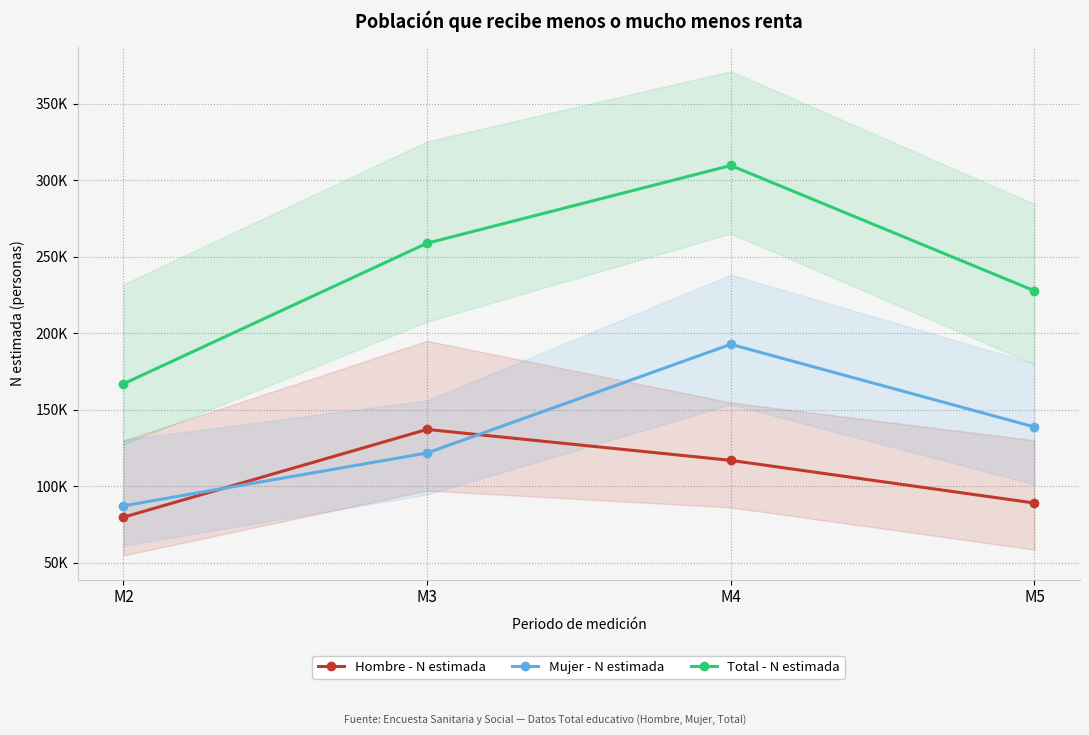

What is the lowest value of the Total - N estimada series?

166938